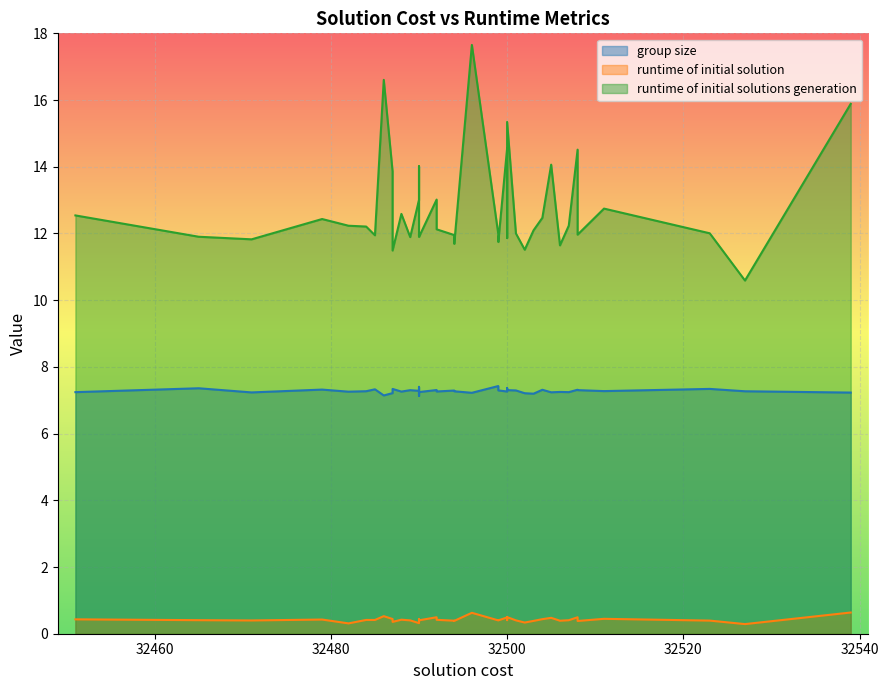

True or false: runtime of initial solutions generation and runtime of initial solution intersect in this chart.

False